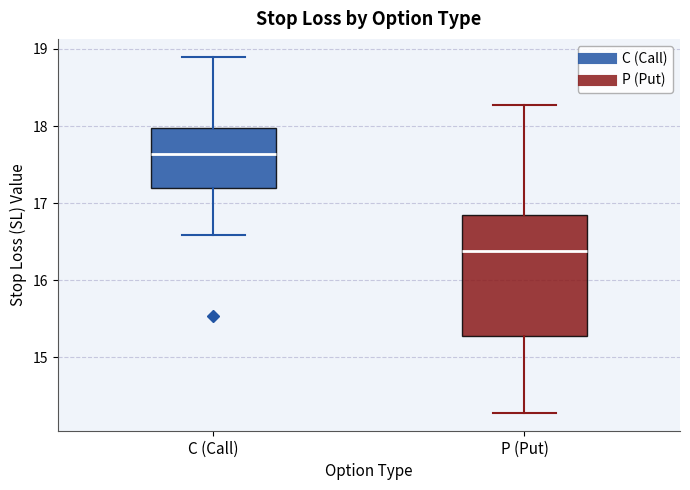

Where does the upper whisker of the box for C (Call) end on the y-axis? The values are not printed on the chart, so give them approximately, as read against the axis.

18.9